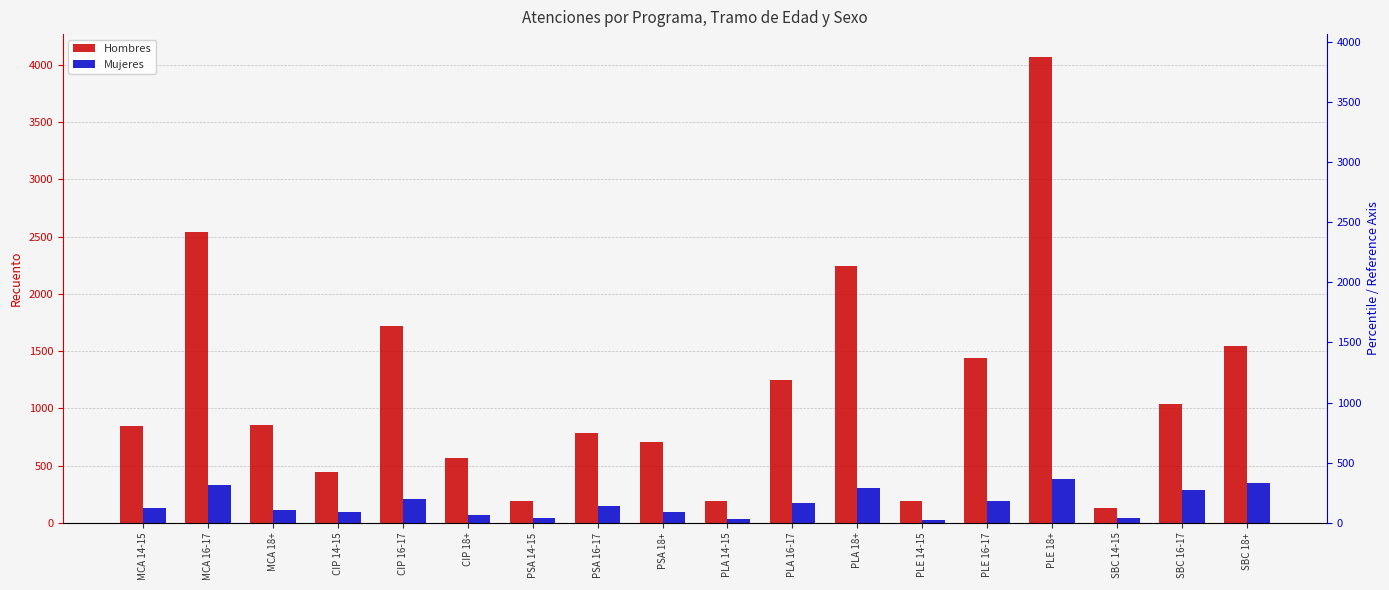

What position from the left is SBC 16-17?

17